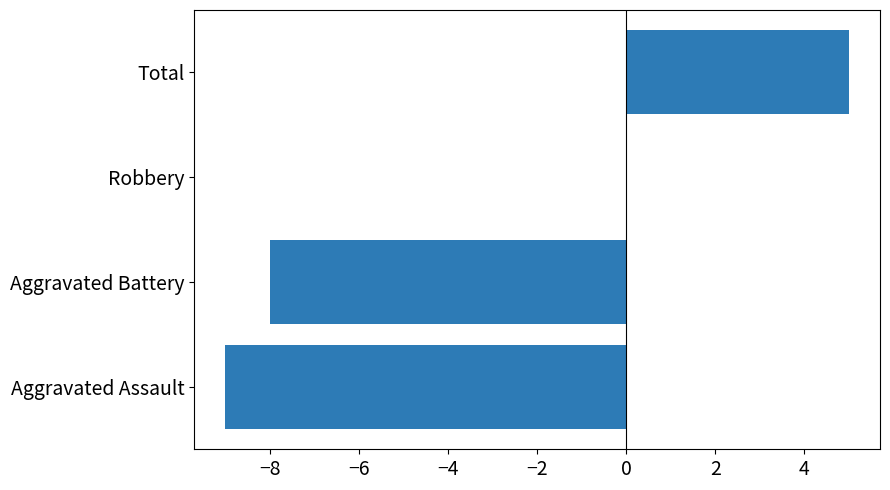

Reading top to bottom, what are all the values shown in this chart?

Total=5	Robbery=0	Aggravated Battery=-8	Aggravated Assault=-9